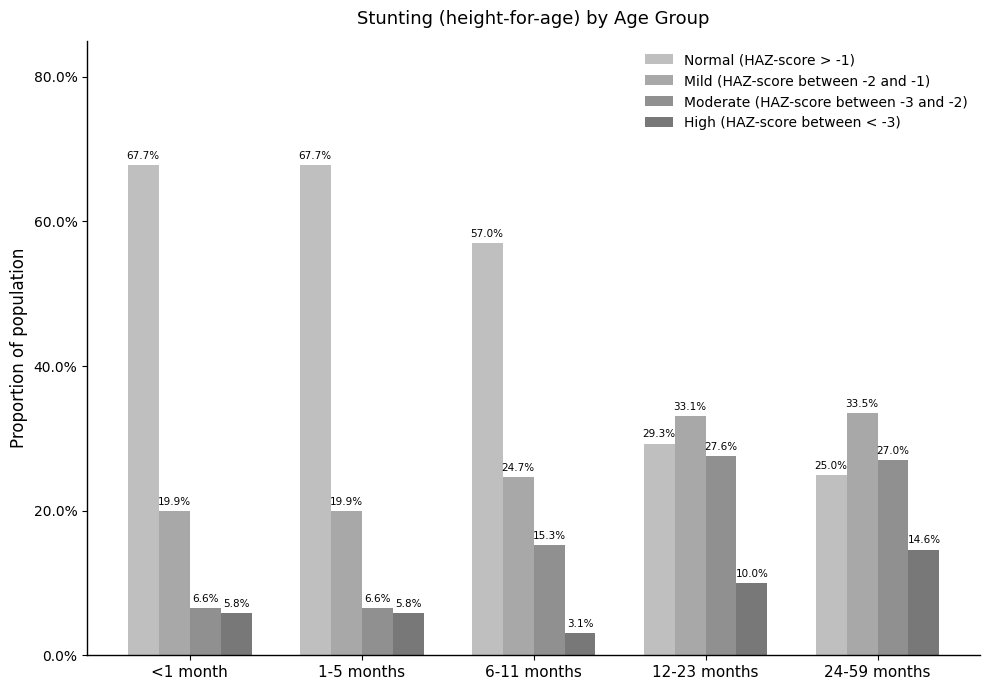

Are the bars horizontal?

No